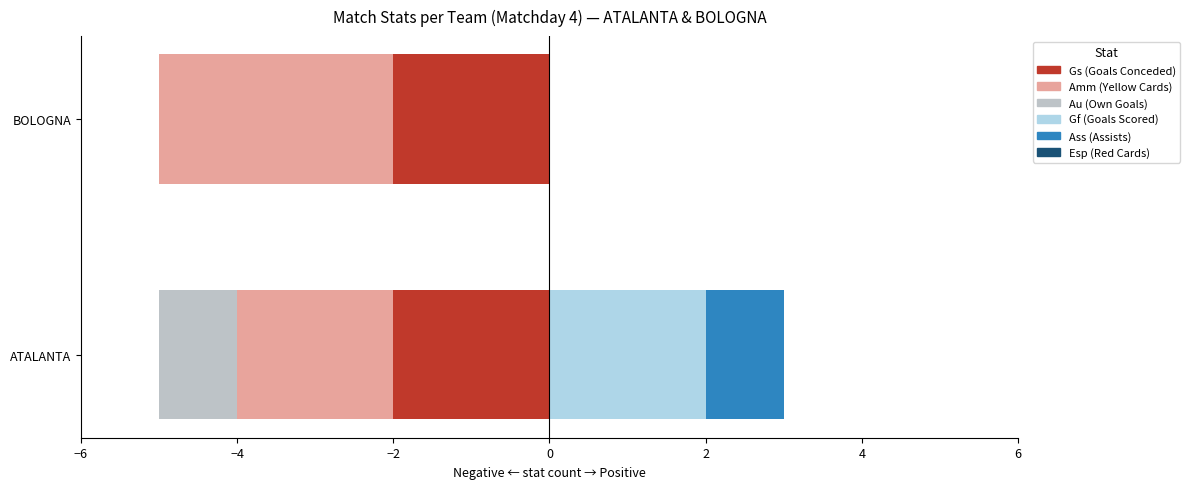

Count the Au (Own Goals) values in the range -1 to 0.

2